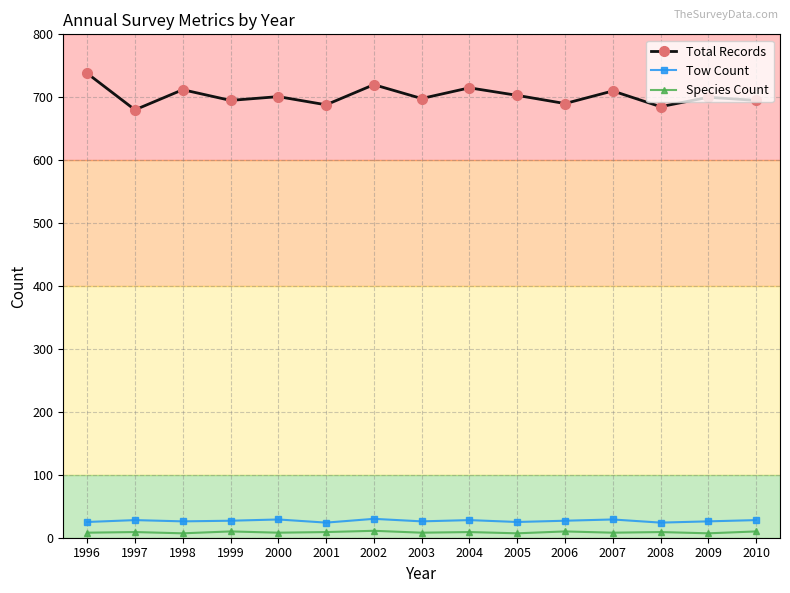

Does the chart have visible grid lines?

Yes